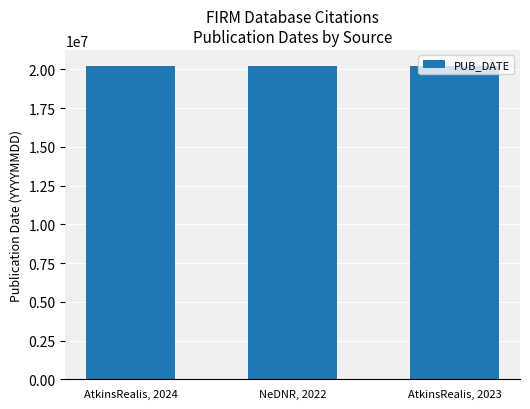

List the labels in order of value, largest first.

AtkinsRealis, 2024, AtkinsRealis, 2023, NeDNR, 2022